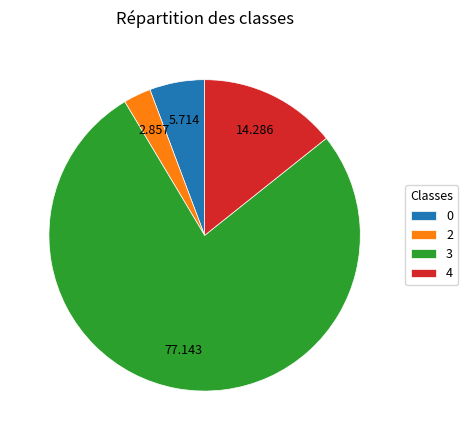

Combined, do 0 and 4 account for over 50%?

No